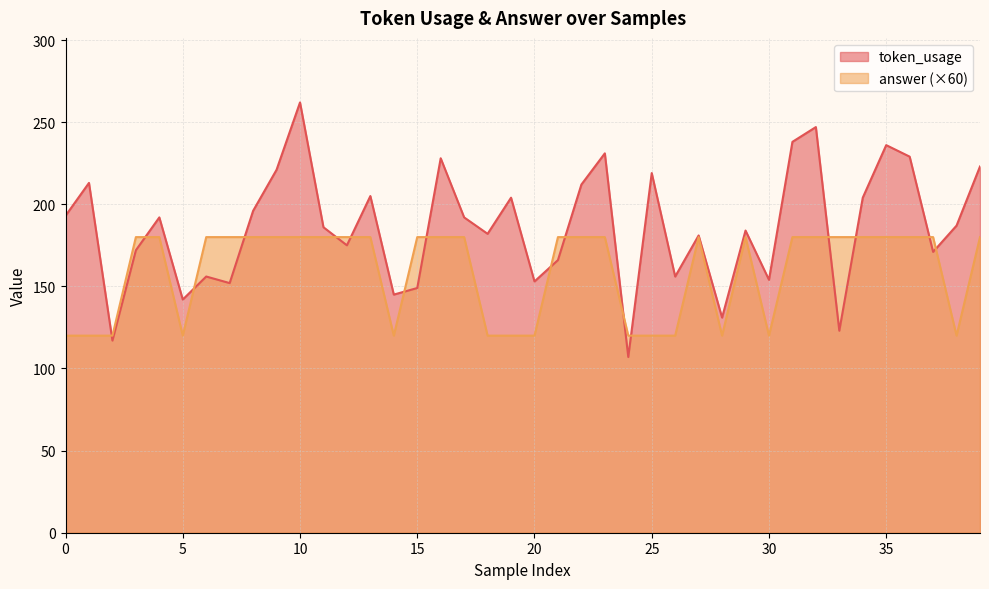

Reading left to right, transcribe all the data shown in this chart.

token_usage: 0=193	1=213	2=117	3=172	4=192	5=142	6=156	7=152	8=196	9=221	10=262	11=186	12=175	13=205	14=145	15=149	16=228	17=192	18=182	19=204	20=153	21=166	22=212	23=231	24=107	25=219	26=156	27=181	28=131	29=184	30=154	31=238	32=247	33=123	34=204	35=236	36=229	37=171	38=187	39=223
answer: 0=120	1=120	2=120	3=180	4=180	5=120	6=180	7=180	8=180	9=180	10=180	11=180	12=180	13=180	14=120	15=180	16=180	17=180	18=120	19=120	20=120	21=180	22=180	23=180	24=120	25=120	26=120	27=180	28=120	29=180	30=120	31=180	32=180	33=180	34=180	35=180	36=180	37=180	38=120	39=180